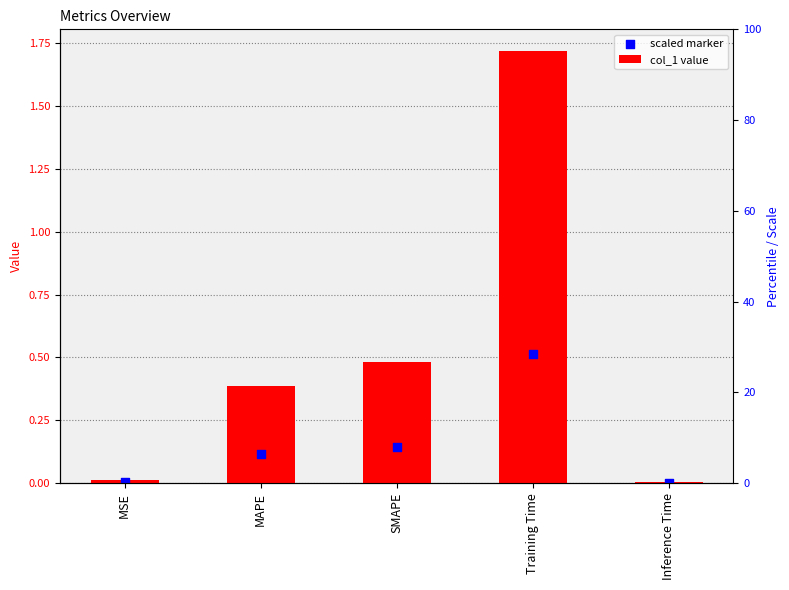

Which series contains the lowest Y value?

scaled marker